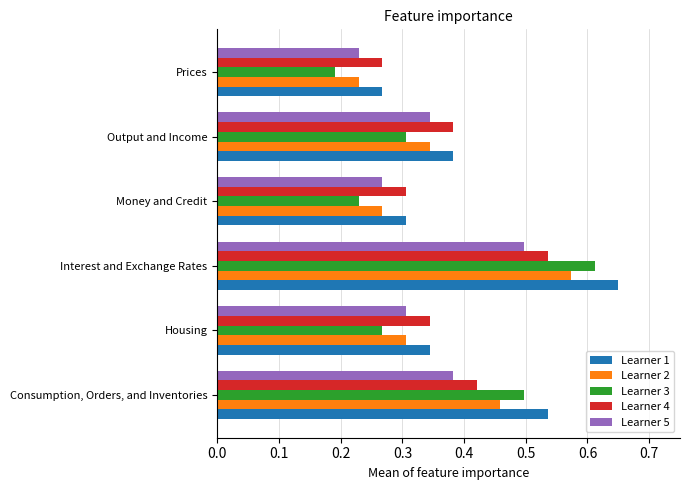

Rank the series by their average value, from highest to lowest.

Learner 1, Learner 4, Learner 2, Learner 3, Learner 5